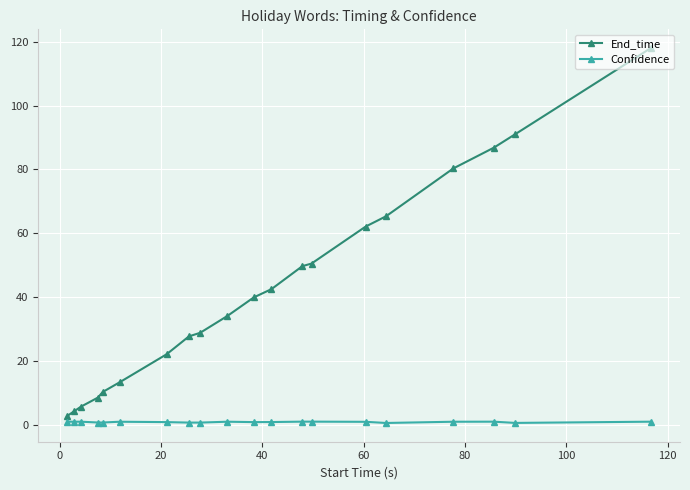

What is the difference between the second highest and second lowest values in the End_time series?

86.8